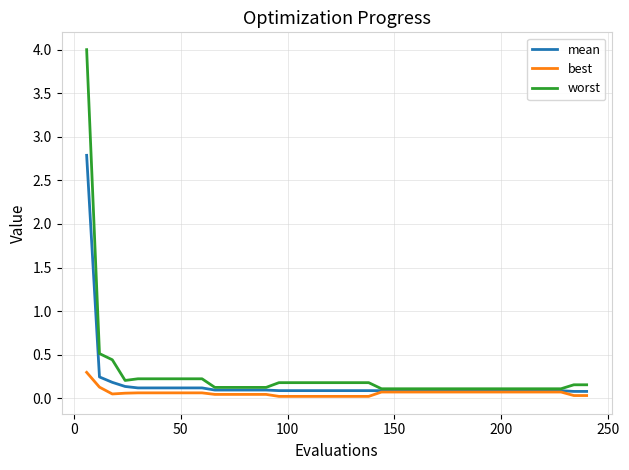

Rank the series by their maximum value, from highest to lowest.

worst, mean, best